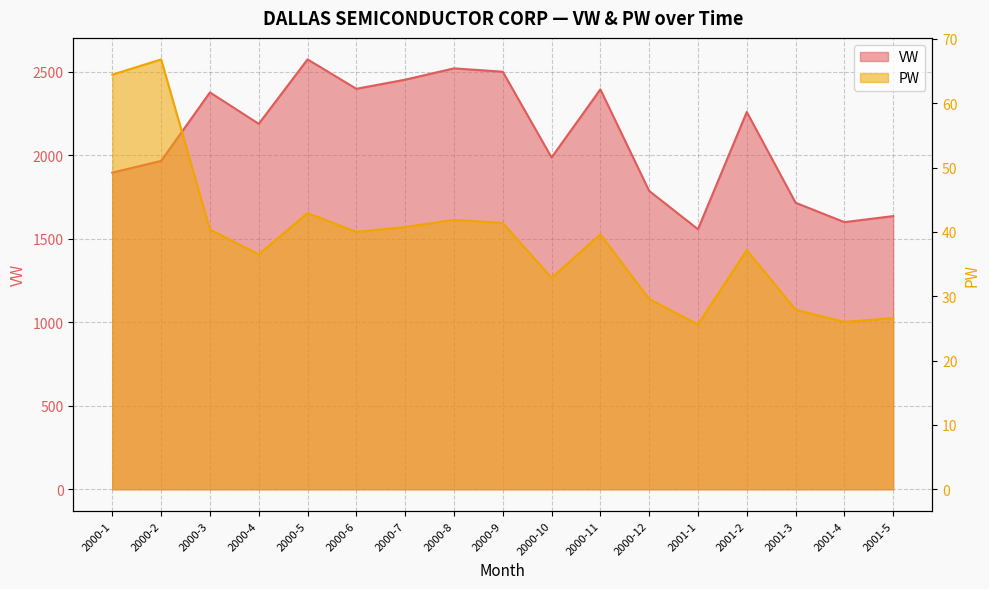

Does the chart display data point markers on the line(s)?

No